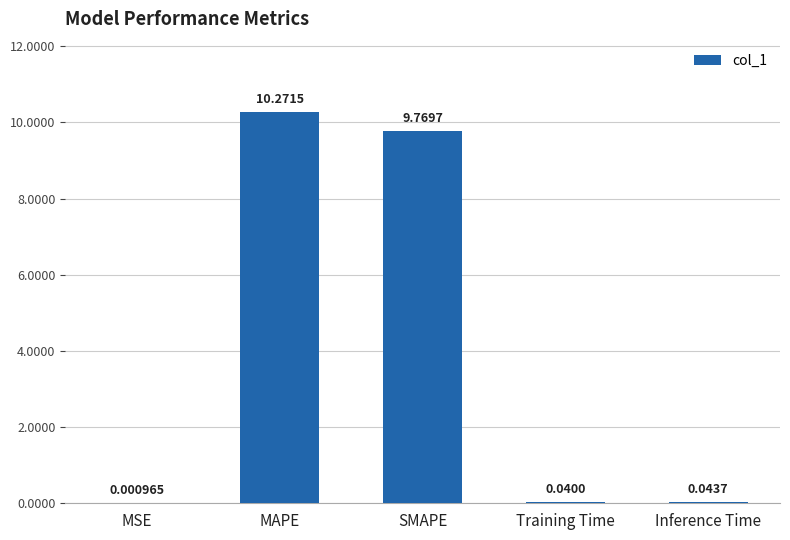

What is the approximate value at SMAPE?

9.8